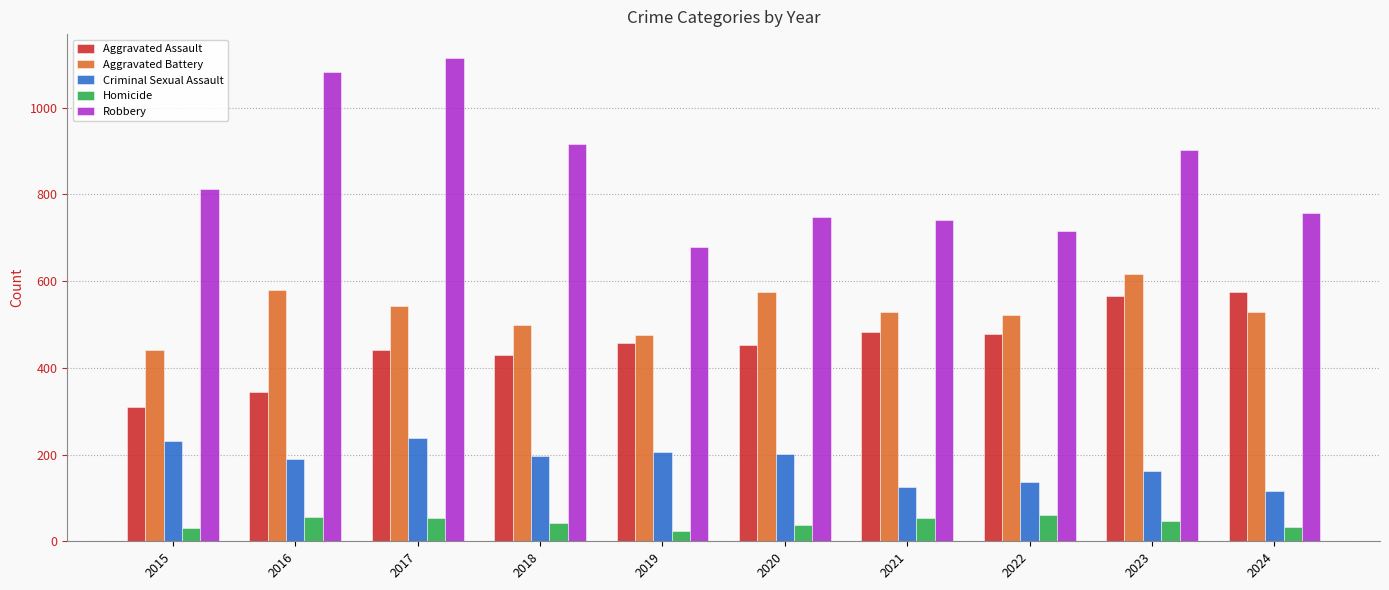

At how many categories does at least one series exceed 95?

10